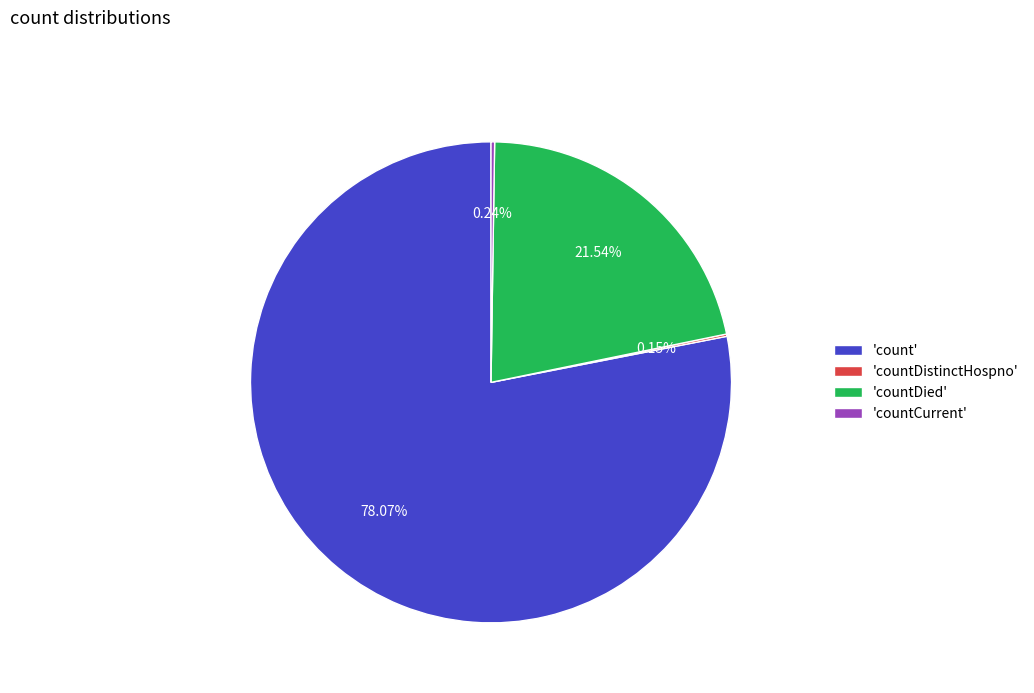

Combined, do 'countDied' and 'count' account for over 50%?

Yes